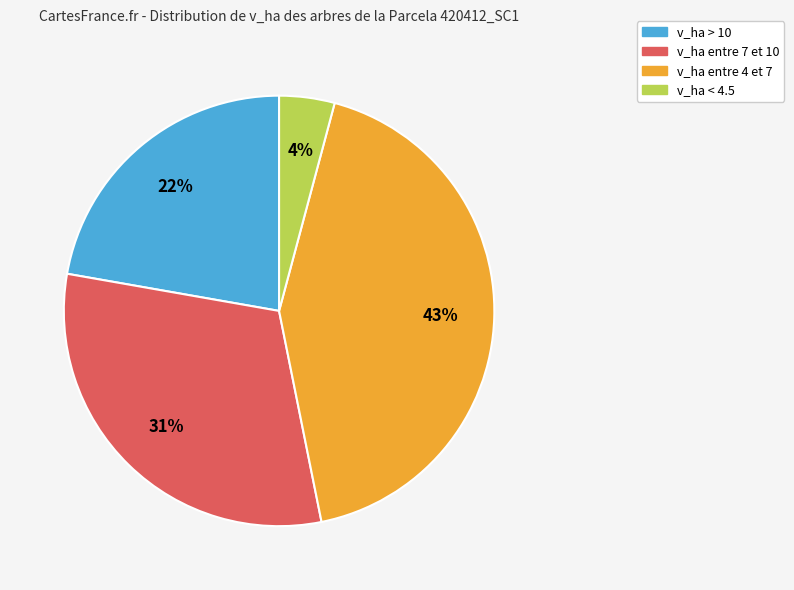

To the nearest percent, what percentage of the pie is v_ha entre 4 et 7?

43%